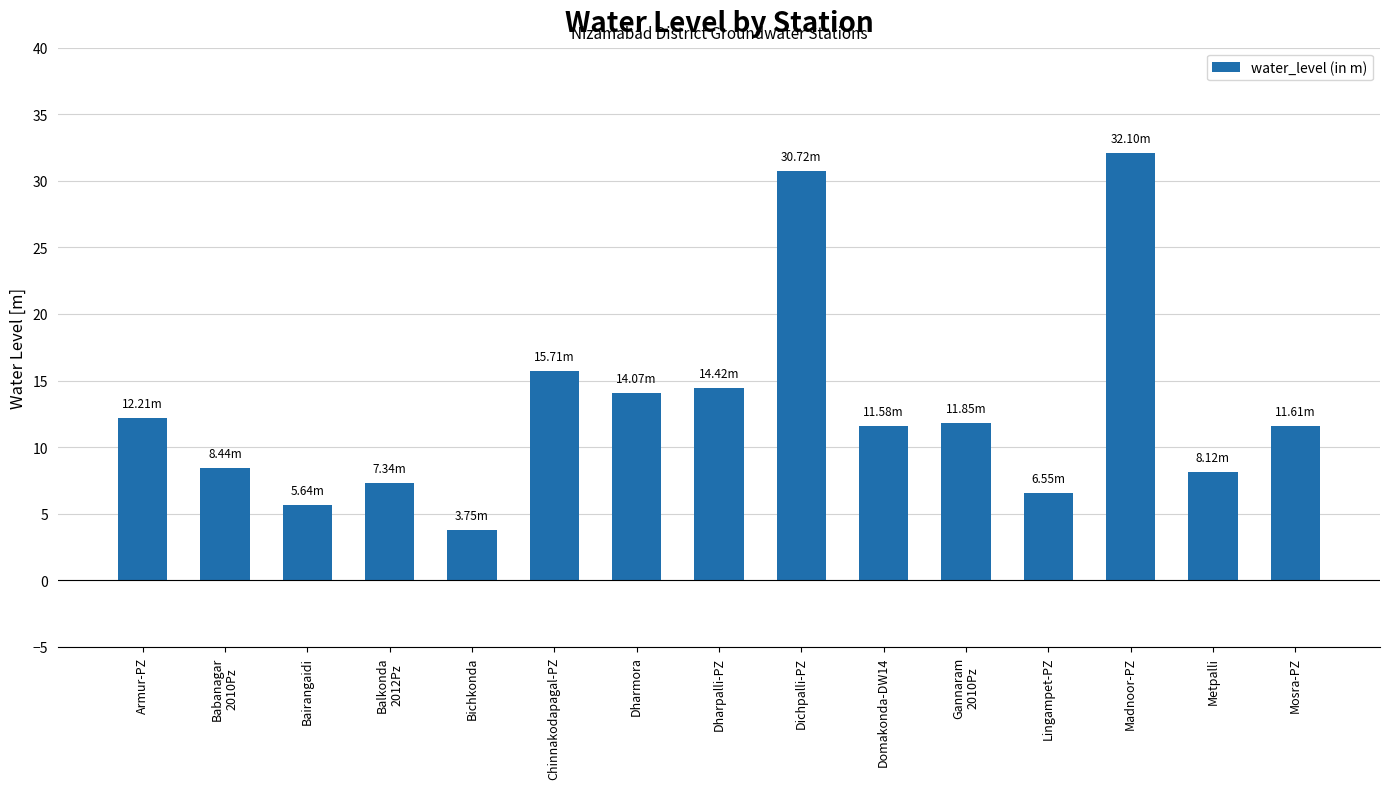

Between Dharpalli-PZ and Mosra-PZ, which is larger?

Dharpalli-PZ